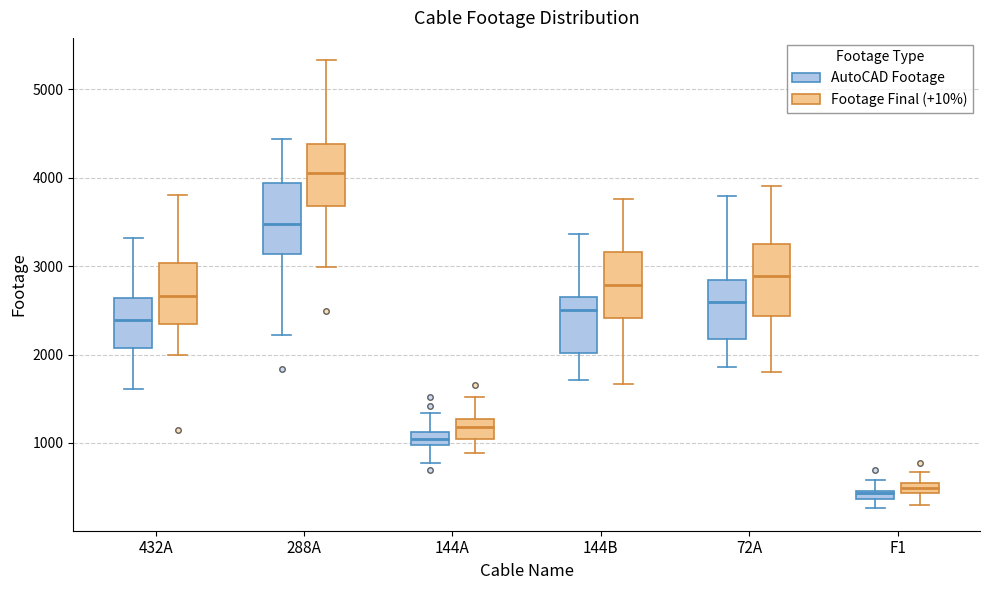

Which box's median line is the highest?

288A (Footage Final (+10%))